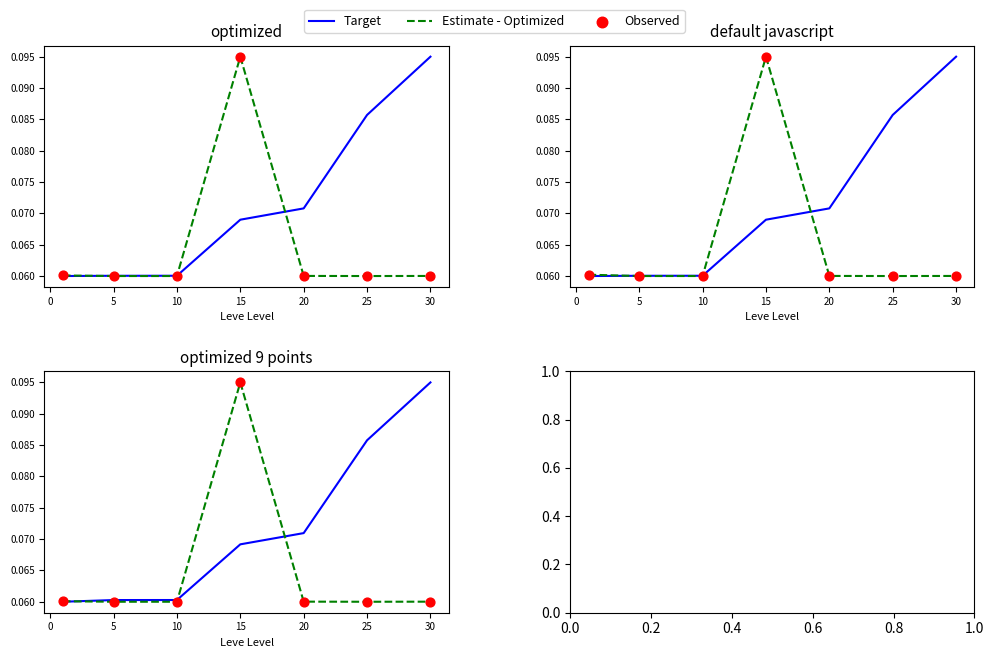

What are all the series names shown in the legend?

Target, Estimate - Optimized, Observed